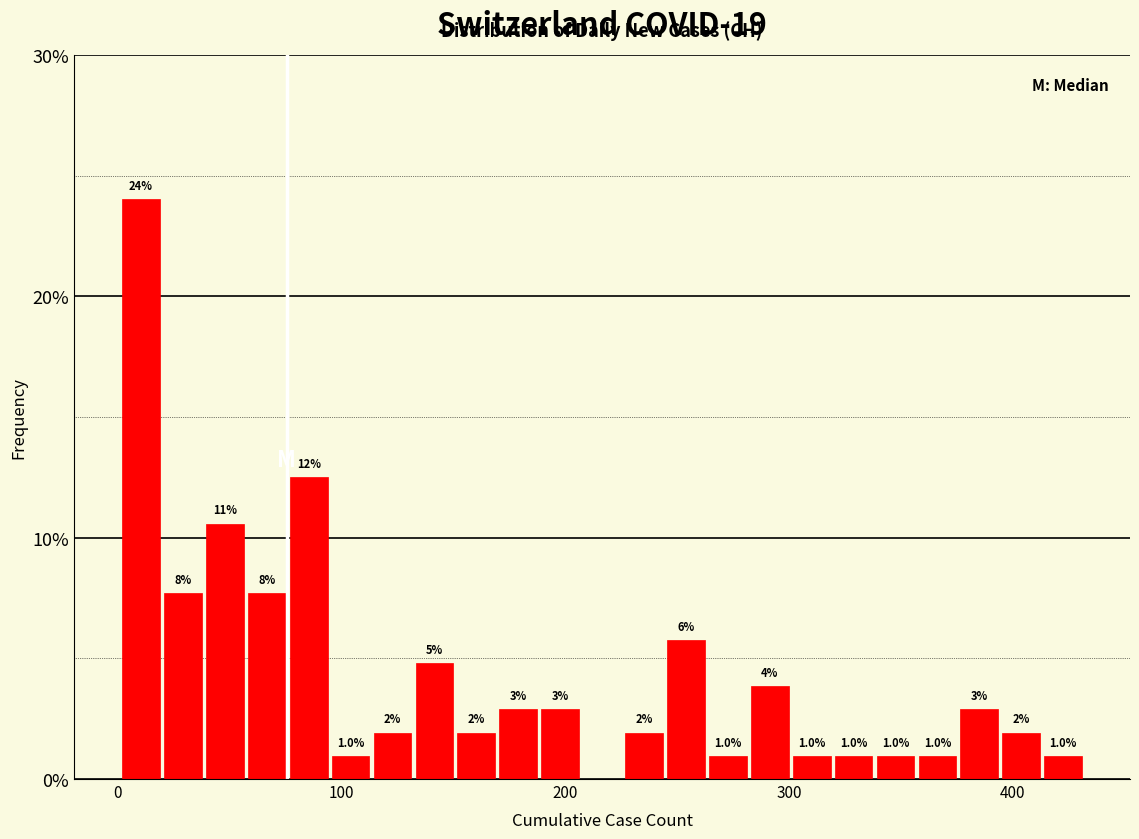

Read against the x-axis, roughly where is the centre of the tallest bar?

10